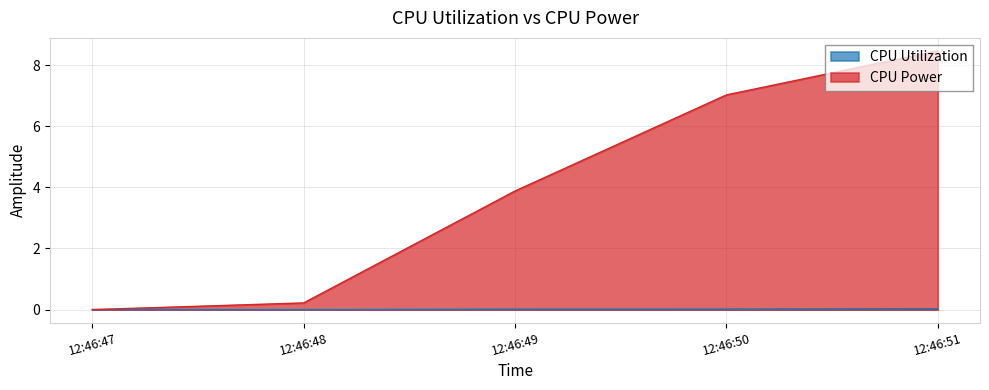

What is the maximum value shown in the chart?

8.5